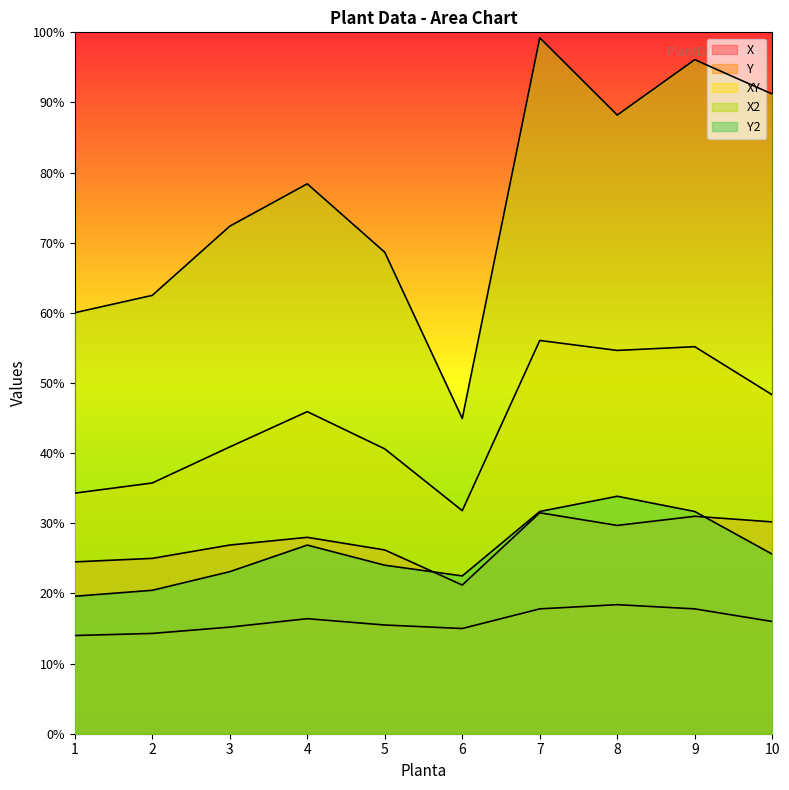

The value of Y at 7 is 1.8. True or false?

True